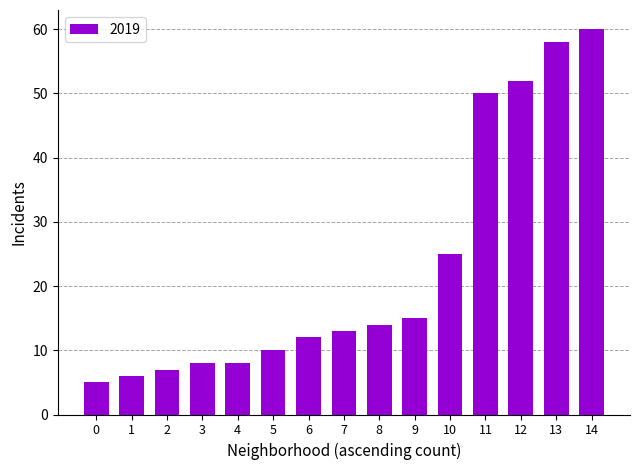

What is the greatest value displayed?

60